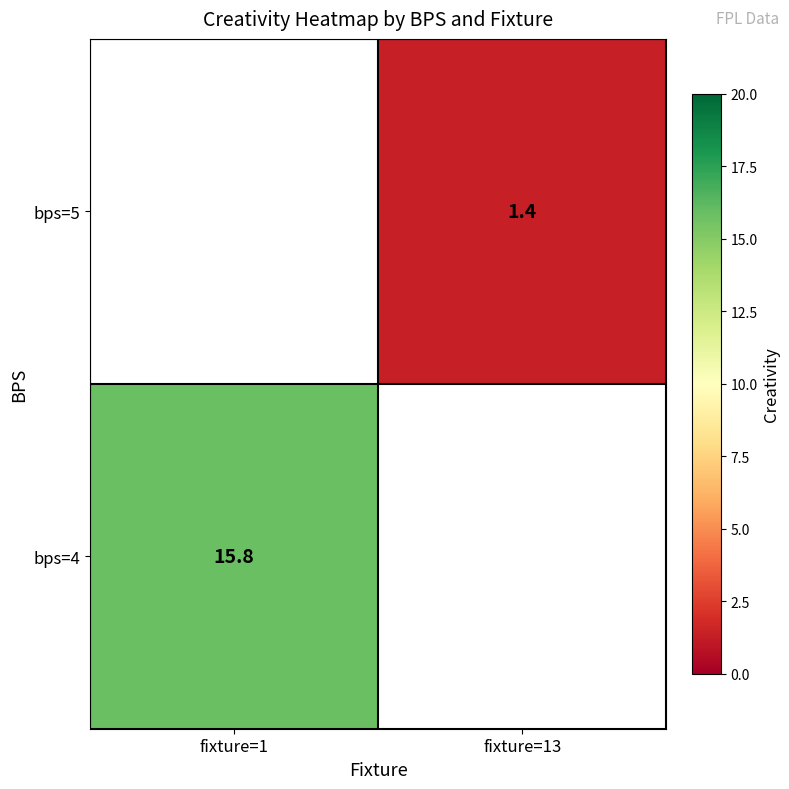

The bps=5 series shows 0.8 at fixture=13. True or false?

False